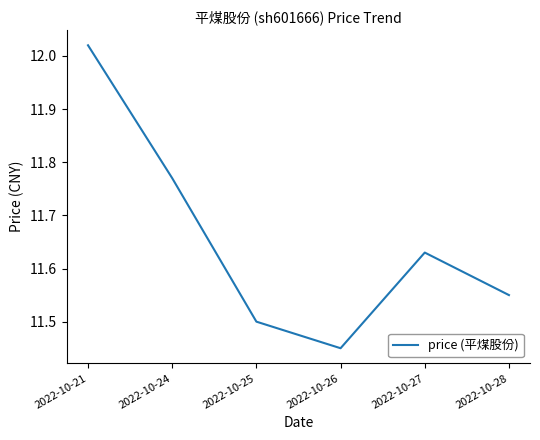

List the labels in order of value, largest first.

2022-10-21, 2022-10-24, 2022-10-27, 2022-10-28, 2022-10-25, 2022-10-26